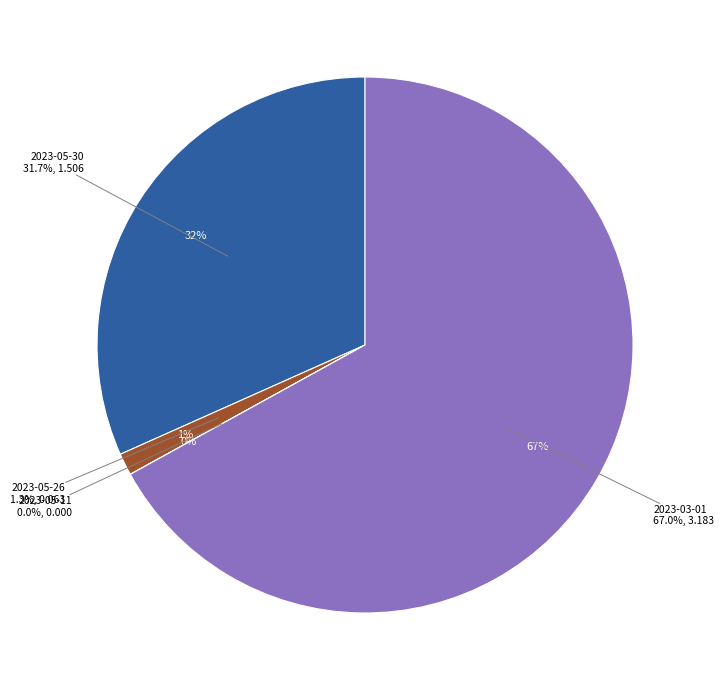

Rank the categories by value from lowest to highest.

2023-05-11, 2023-05-26, 2023-05-30, 2023-03-01